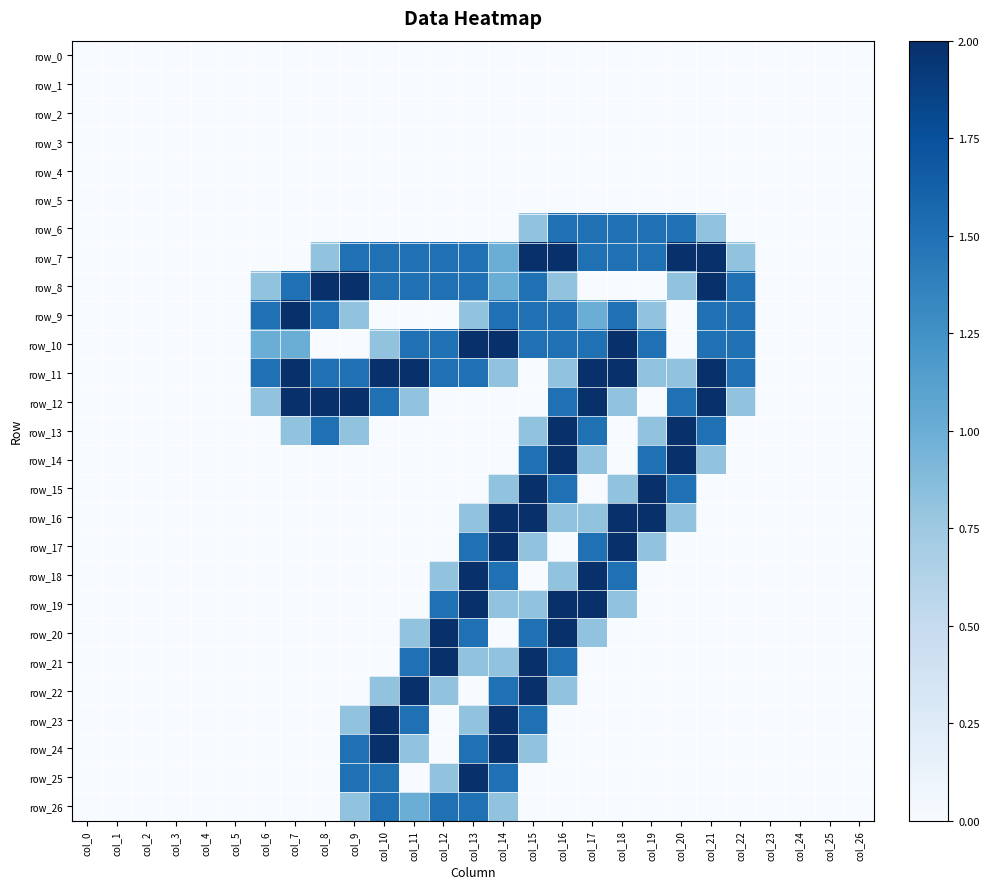

What is the difference between the row_6 values at col_19 and col_12?

1.5